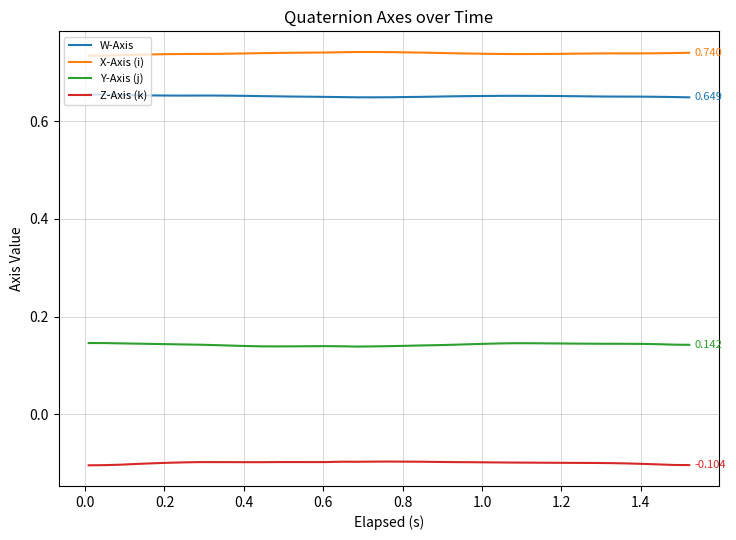

What is the sum of all Y-Axis (j) values?

5.5